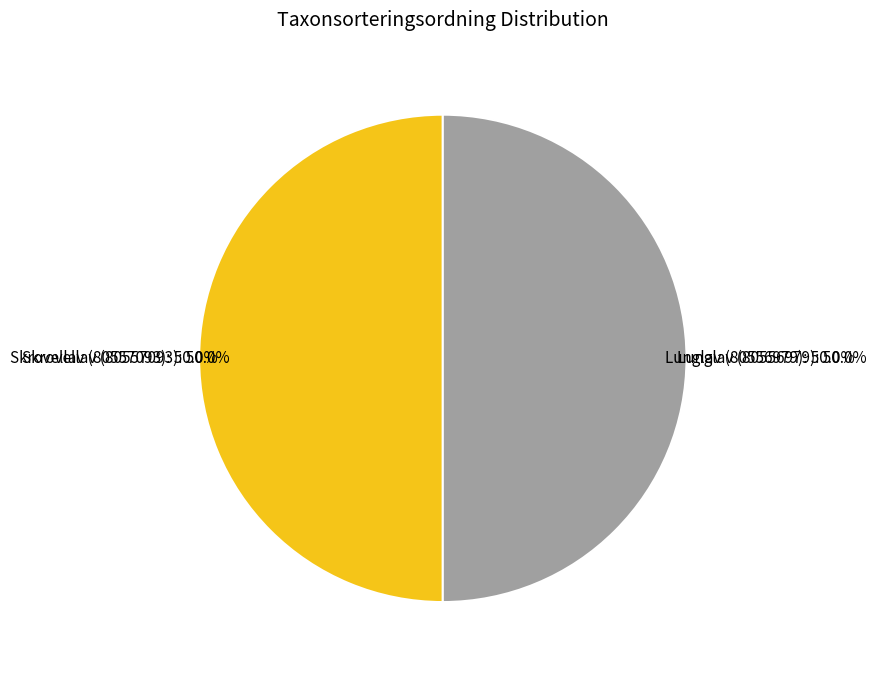

To the nearest percent, what is the combined percentage of Lunglav (80556979) and Skrovellav (80557093)?

100%